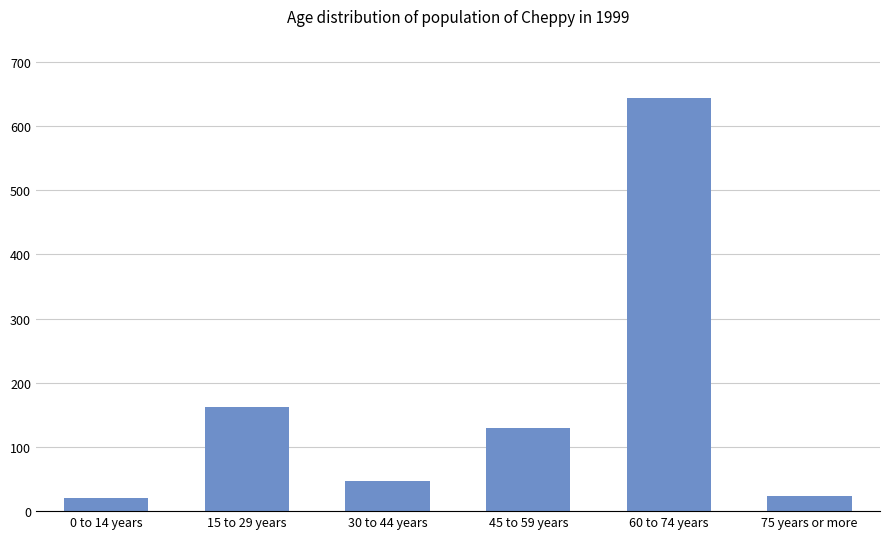

How many data points are less than 129?

3